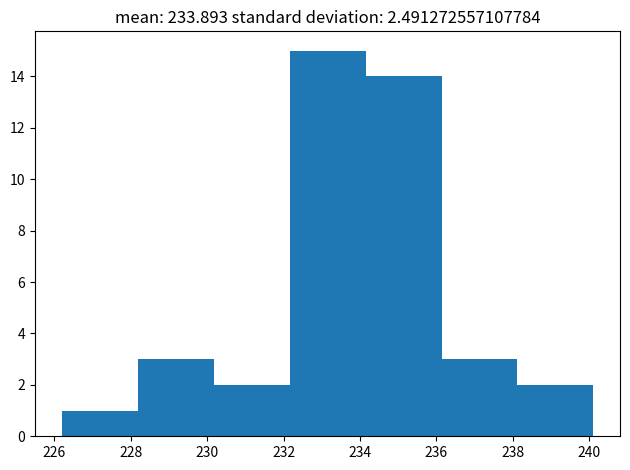

How tall is the bar that spans 226.2 to 228.2 on the x-axis? Neither the bar edges nor the heights are printed on the chart, so give them approximately, as read against the axes.

1